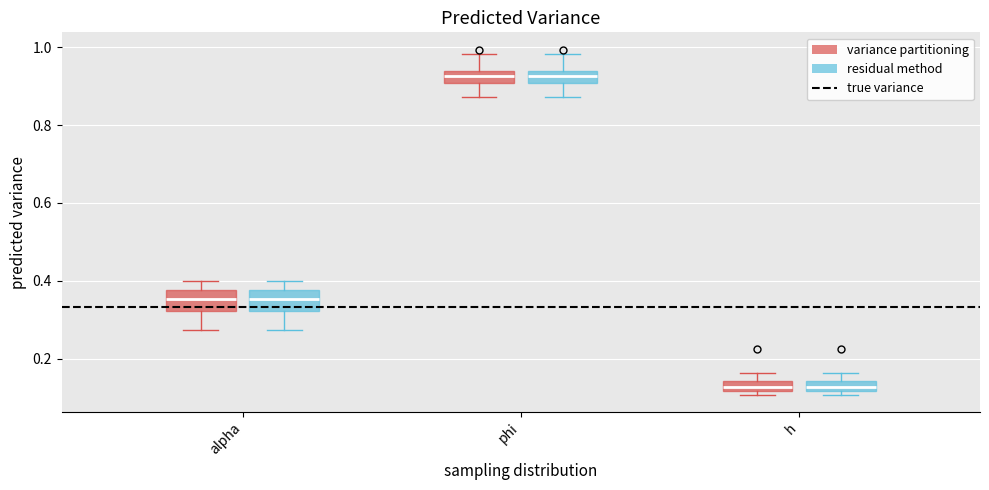

Where is the lower edge of the box for alpha (residual method) on the y-axis? The values are not printed on the chart, so give them approximately, as read against the axis.

0.32